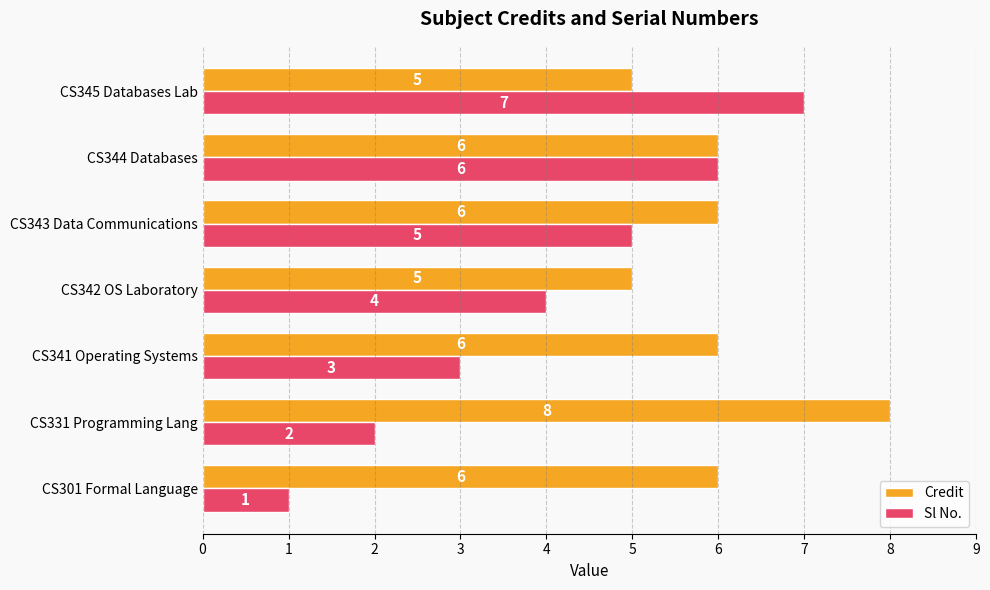

What is the spread (max minus min) of values at CS341 Operating Systems?

3